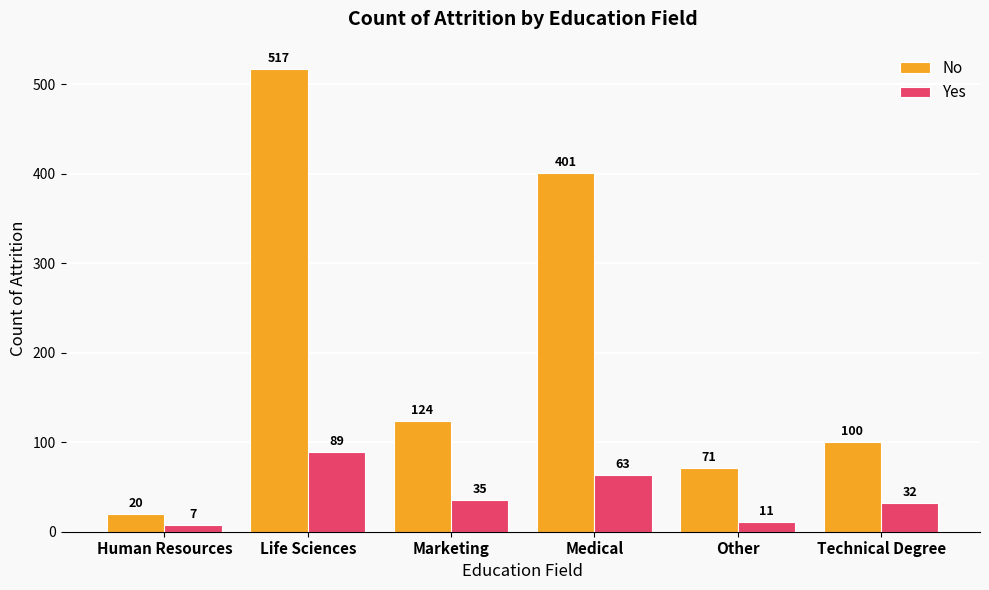

What is the label of the 5th bar from the left?

Other